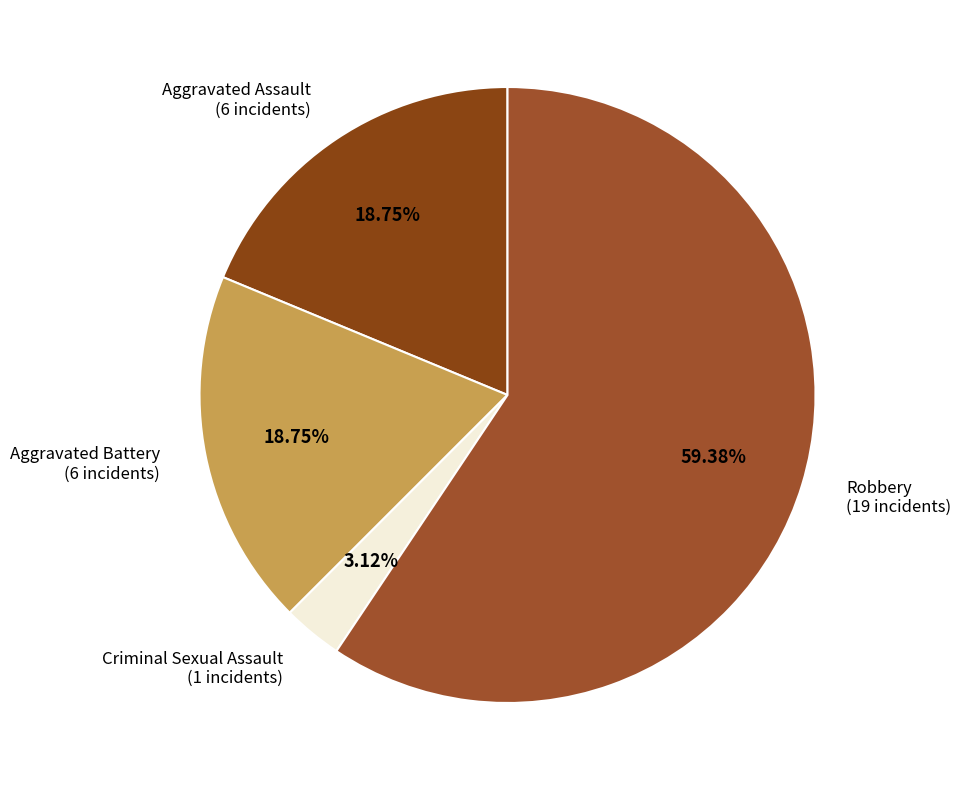

How many slices are in this pie chart?

4